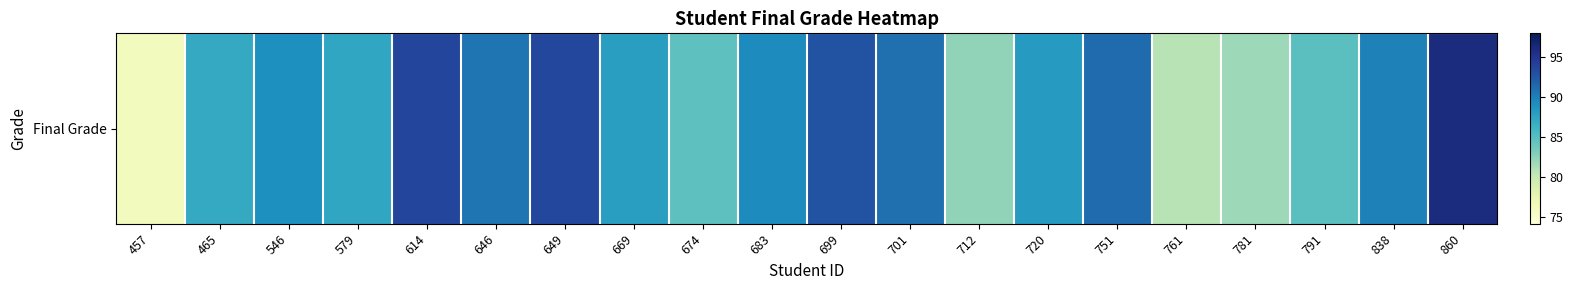

What is the sum of all values?

1758.2